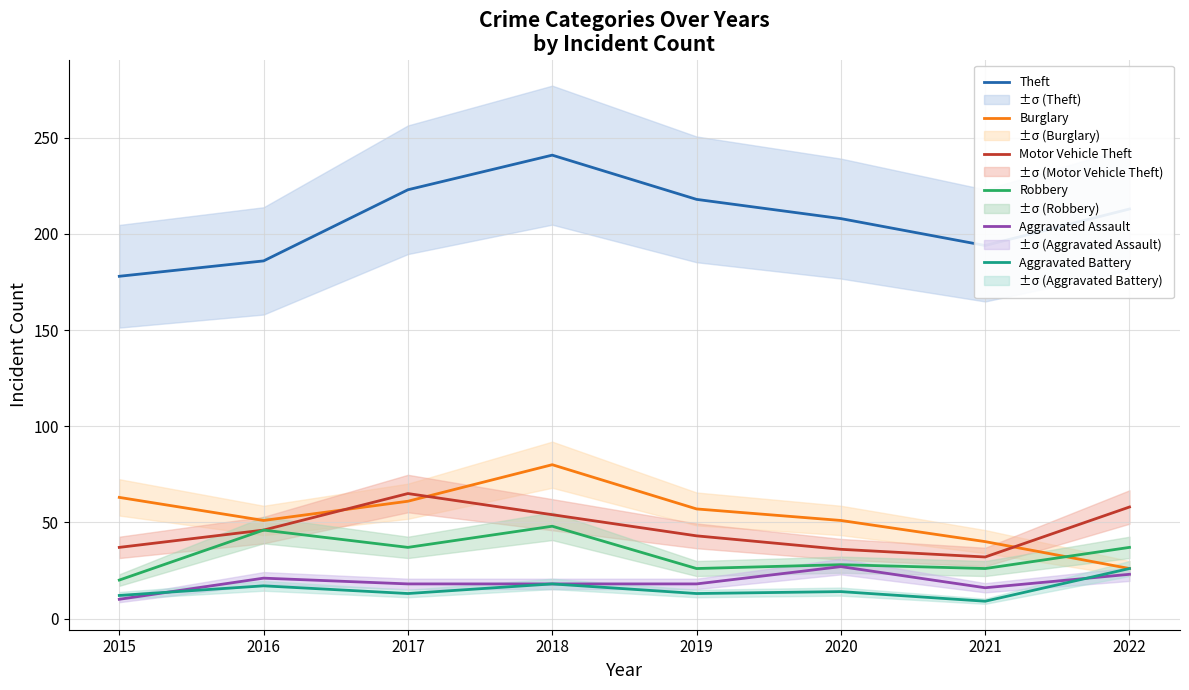

Reading left to right, what are all the values shown in this chart?

Theft: 2015=178	2016=186	2017=223	2018=241	2019=218	2020=208	2021=194	2022=213
Burglary: 2015=63	2016=51	2017=61	2018=80	2019=57	2020=51	2021=40	2022=26
Motor Vehicle Theft: 2015=37	2016=46	2017=65	2018=54	2019=43	2020=36	2021=32	2022=58
Robbery: 2015=20	2016=46	2017=37	2018=48	2019=26	2020=28	2021=26	2022=37
Aggravated Assault: 2015=10	2016=21	2017=18	2018=18	2019=18	2020=27	2021=16	2022=23
Aggravated Battery: 2015=12	2016=17	2017=13	2018=18	2019=13	2020=14	2021=9	2022=26